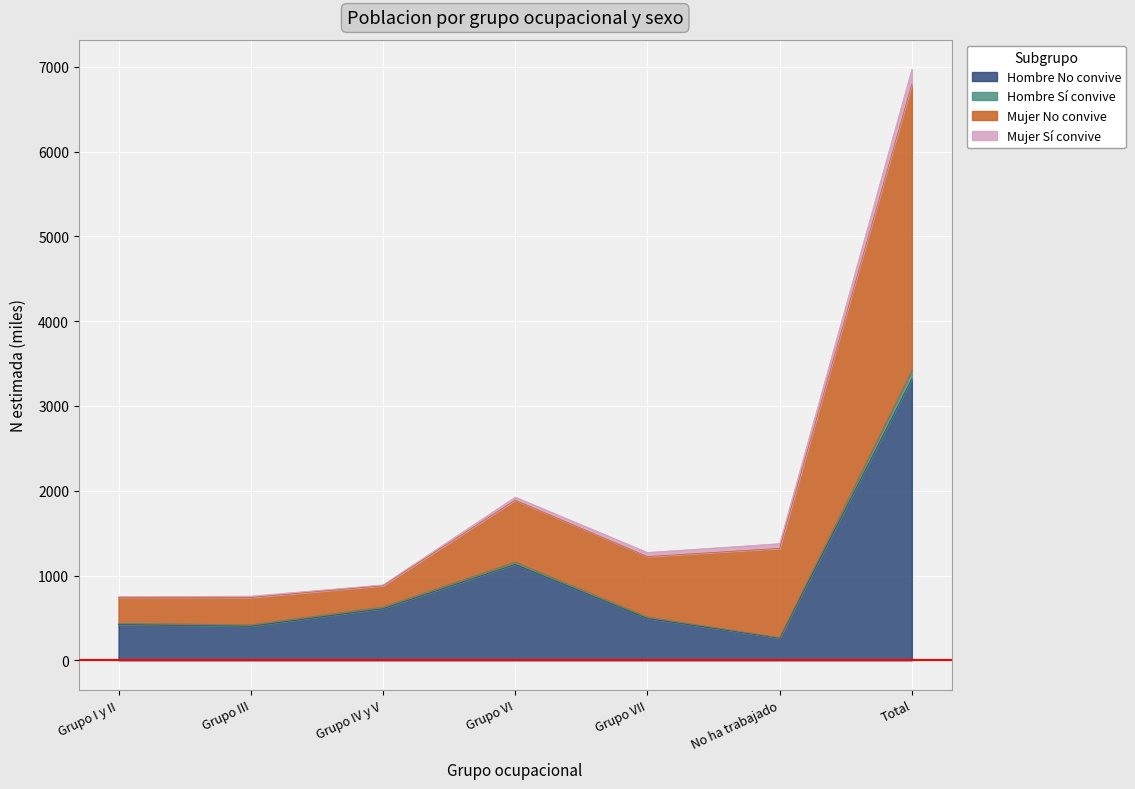

At which category is the sum across all series the highest?

Total